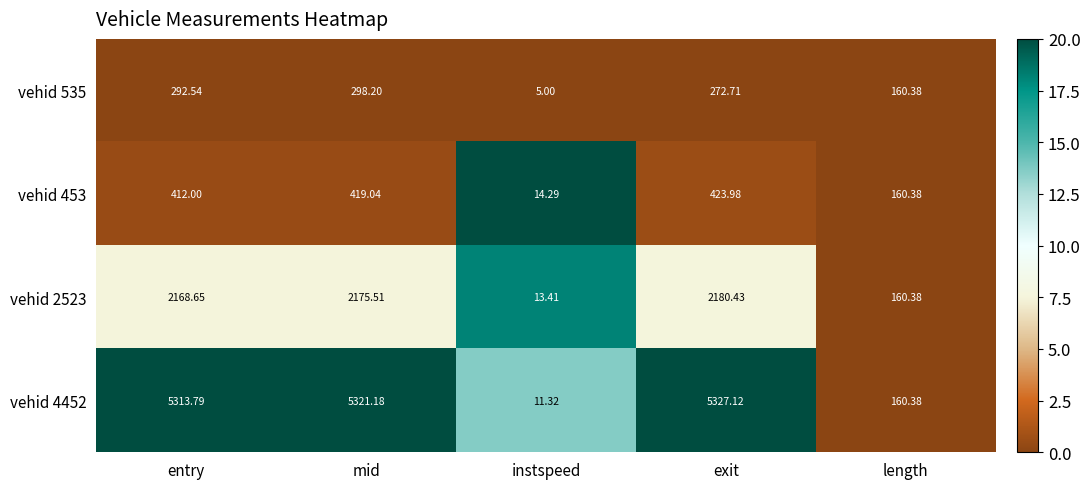

How many data points in vehid 2523 are above 2168?

3